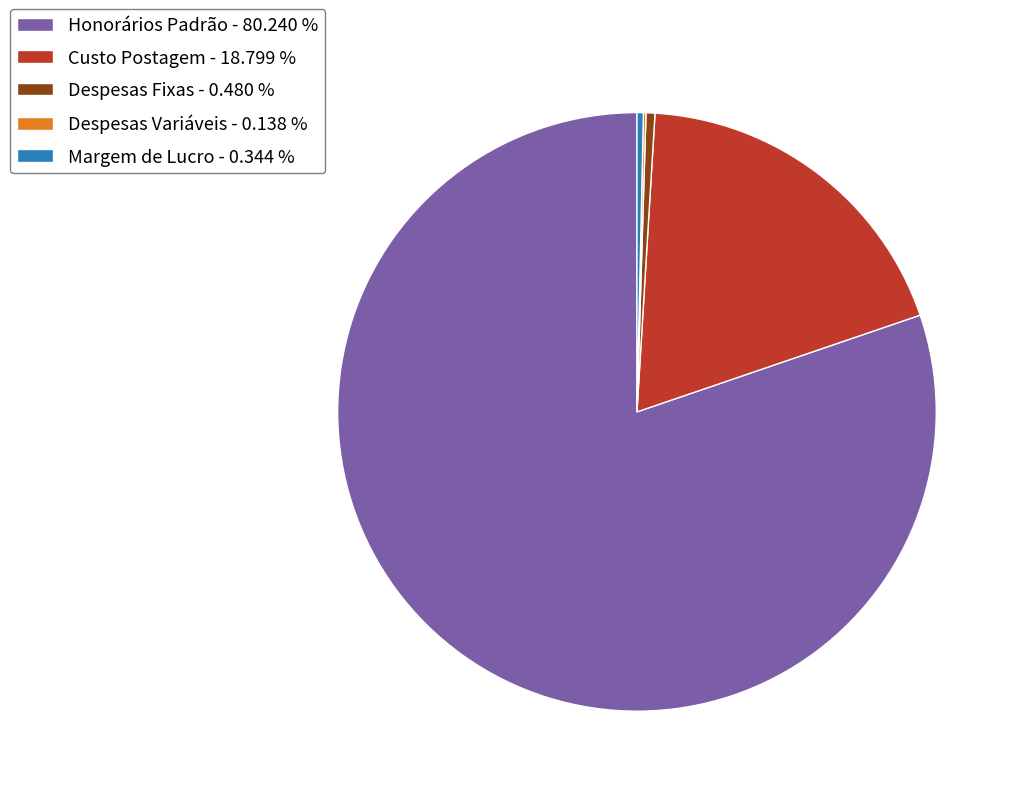

Which slice is the largest?

Honorários Padrão